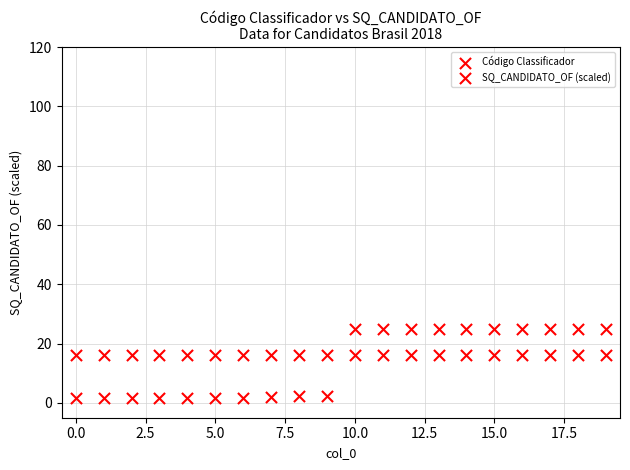

How many data points are displayed?

40